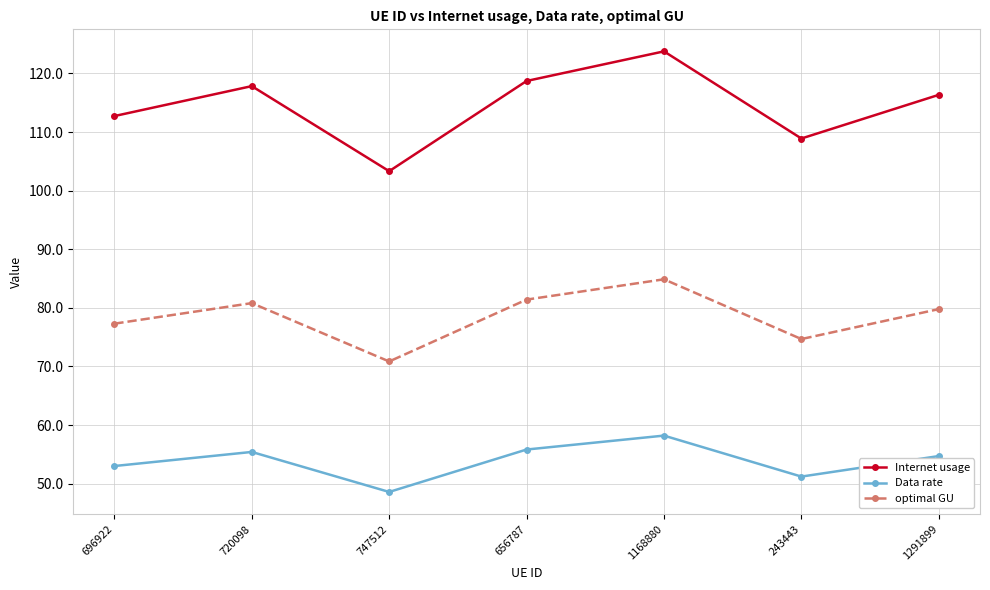

At which label does Internet usage reach its minimum?

747512